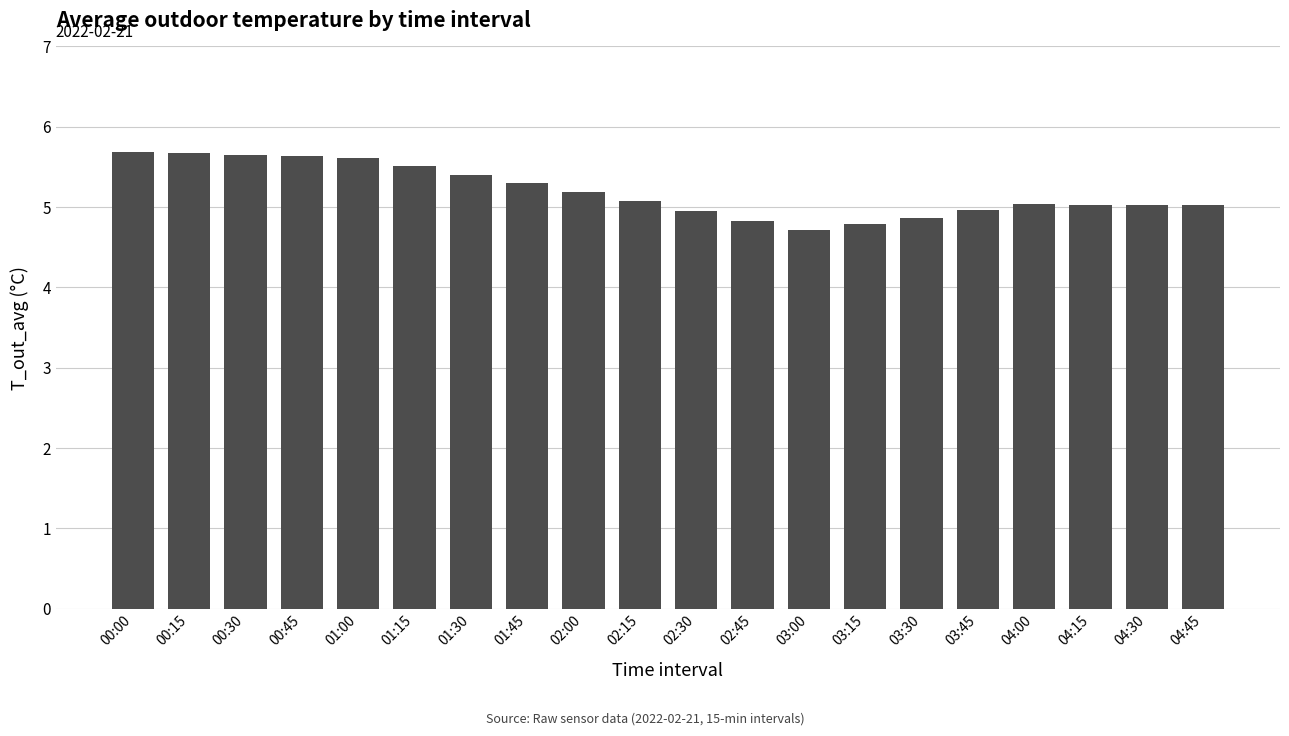

How many series are shown in this chart?

1